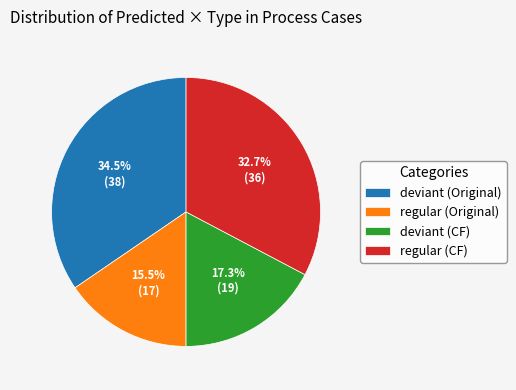

Do regular (CF) and deviant (Original) together represent more than half of the pie?

Yes